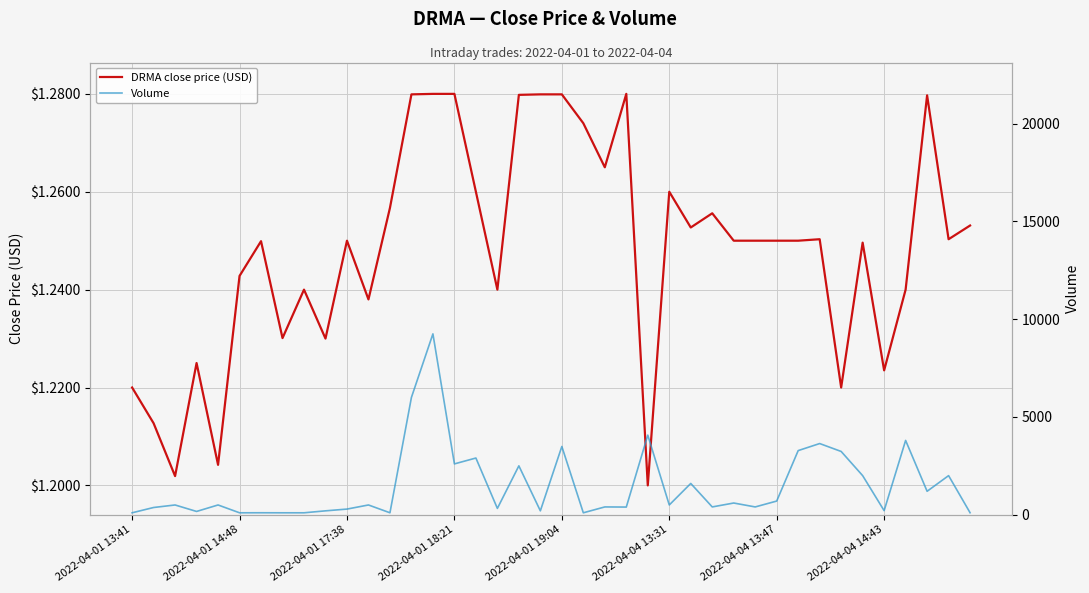

What is the sum of all Volume values?

59028.0